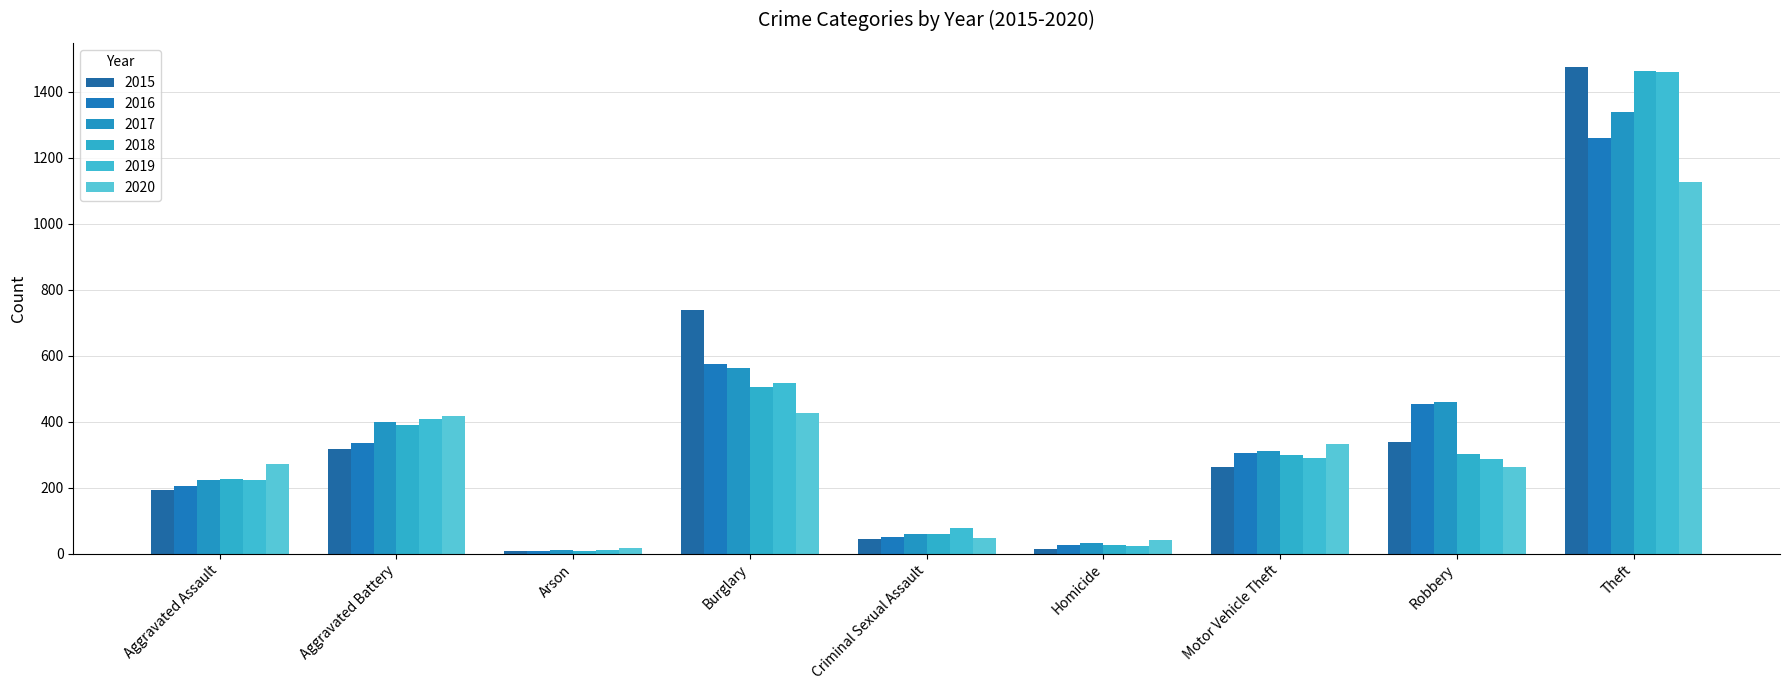

Is the value of 2019 at Aggravated Assault greater than the value of 2017 at Criminal Sexual Assault?

Yes